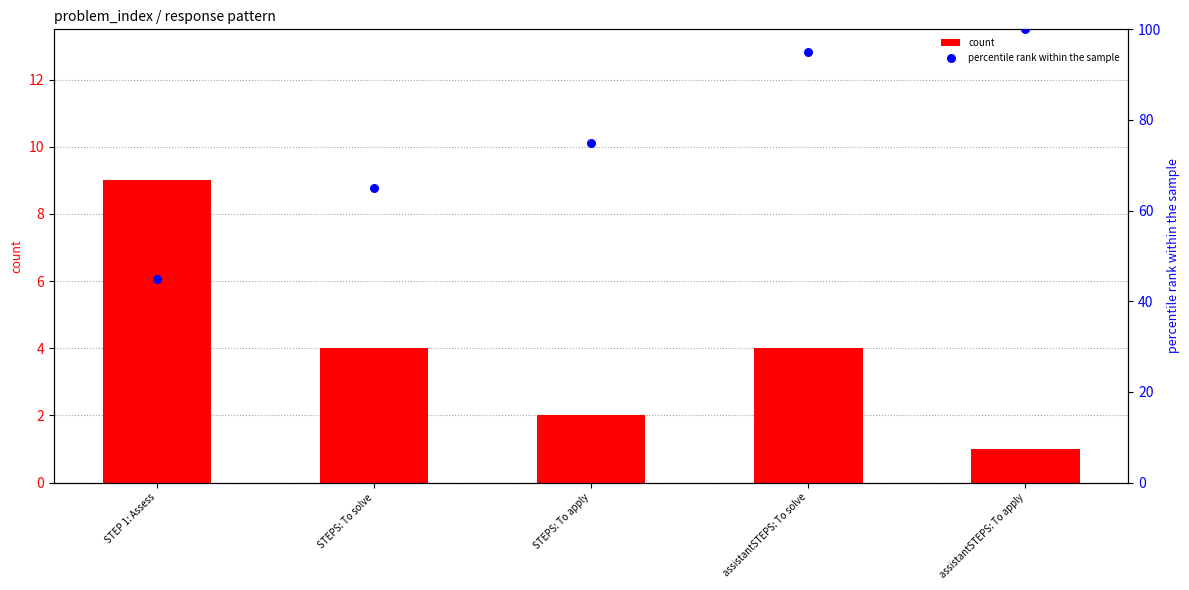

Which series has the largest total across all categories?

percentile rank within the sample